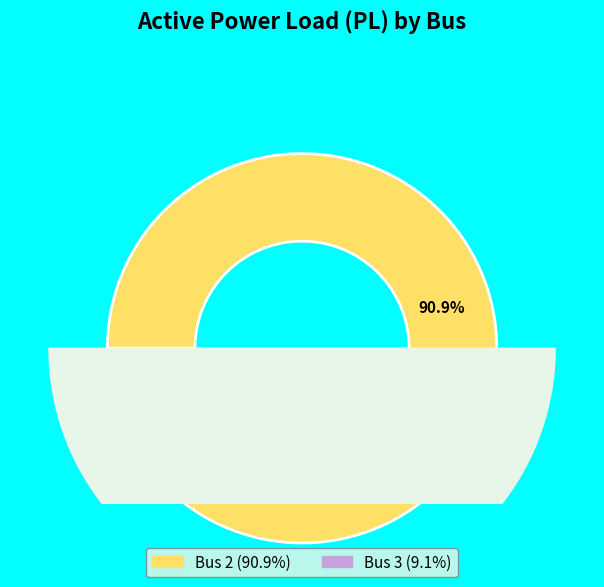

What percentage is the Bus 2 slice, to the nearest percent?

91%